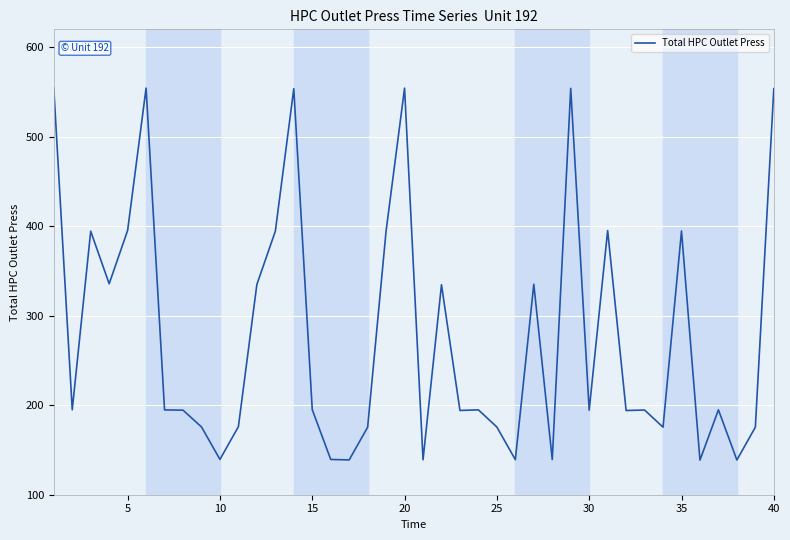

What is the greatest value displayed?

554.3